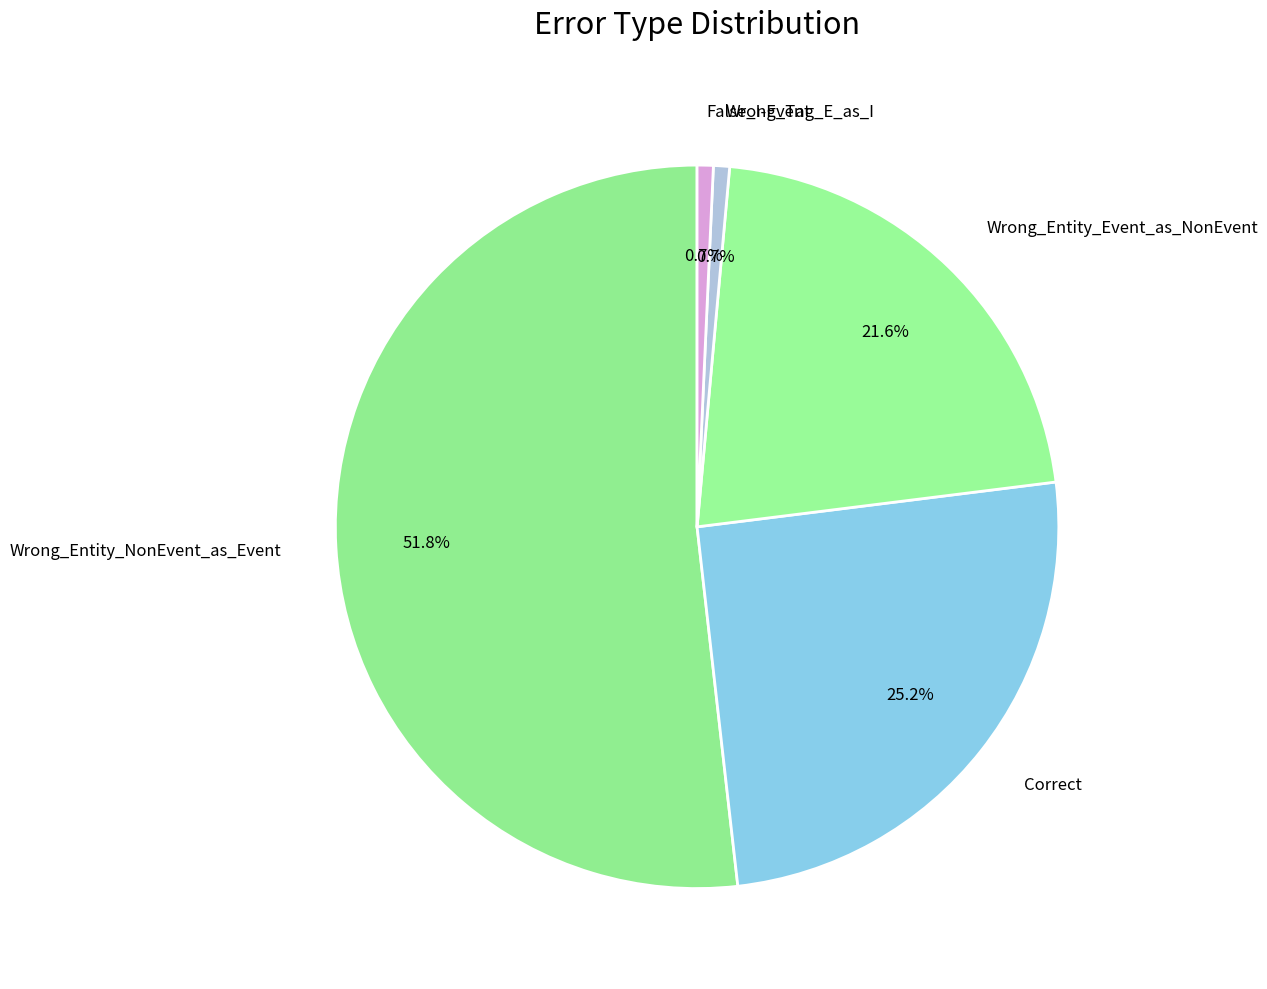

Combined, do Wrong_Tag_E_as_I and Correct account for over 50%?

No